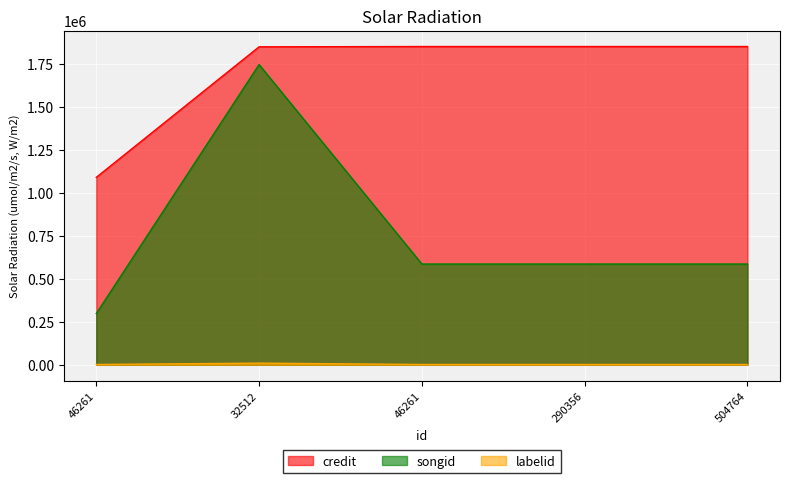

What is the average value of the labelid series?

3490